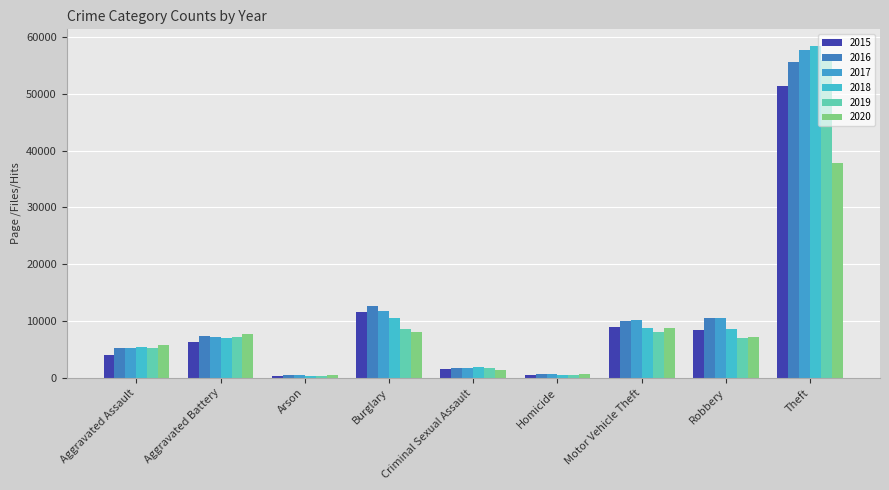

At which label is 2018 closest to 29383?

Burglary